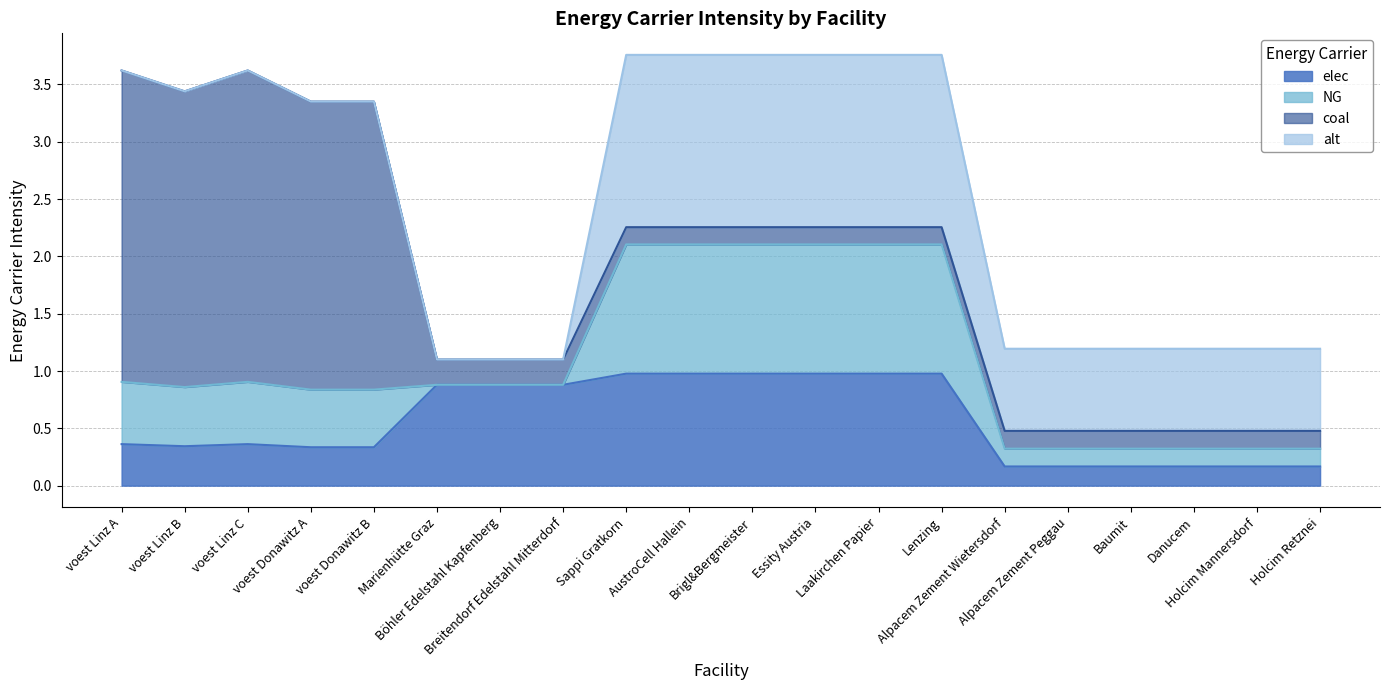

True or false: alt and NG intersect in this chart.

False